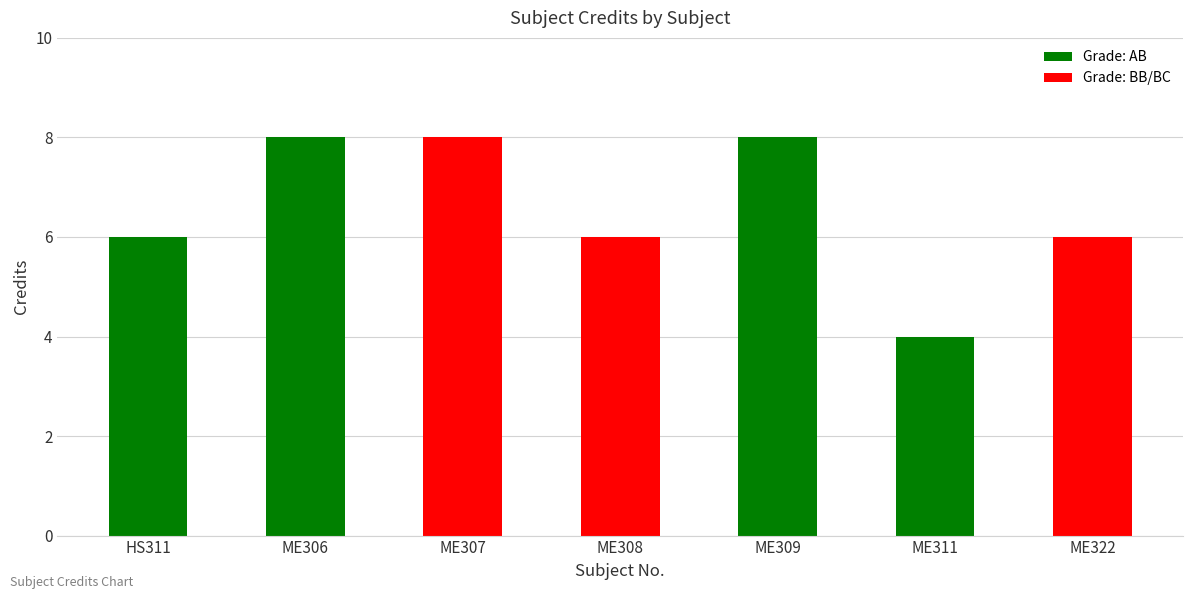

How many distinct data groups are displayed?

1